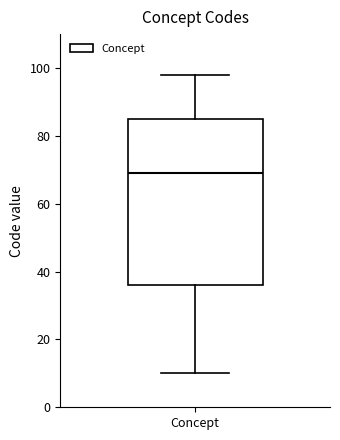

Where does the median line of the box for Concept sit on the y-axis? The values are not printed on the chart, so give them approximately, as read against the axis.

70